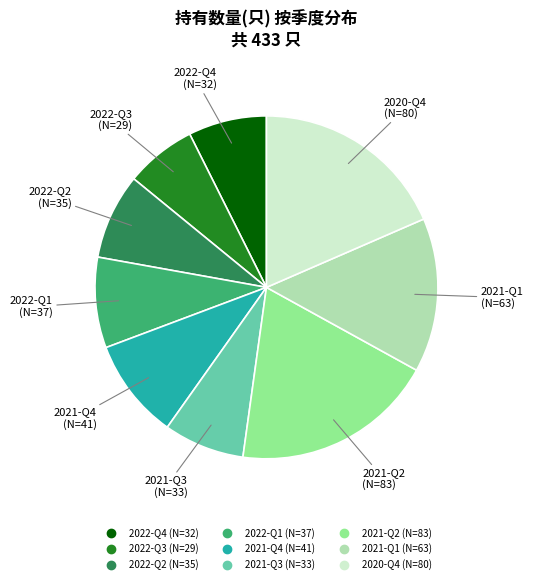

Which slice is the largest?

2021-Q2